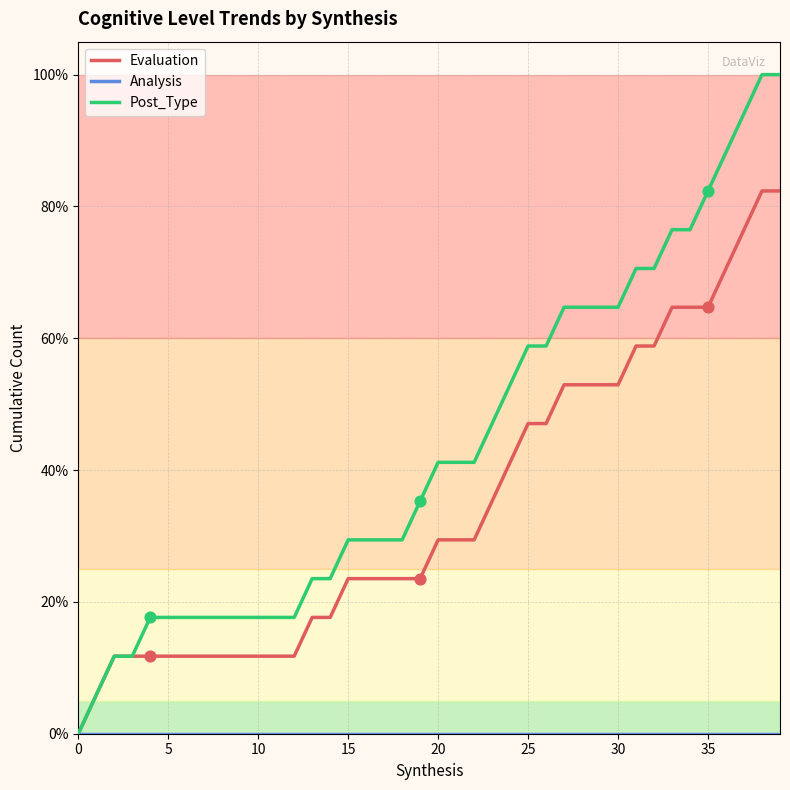

Which series has the largest total across all categories?

Post_Type